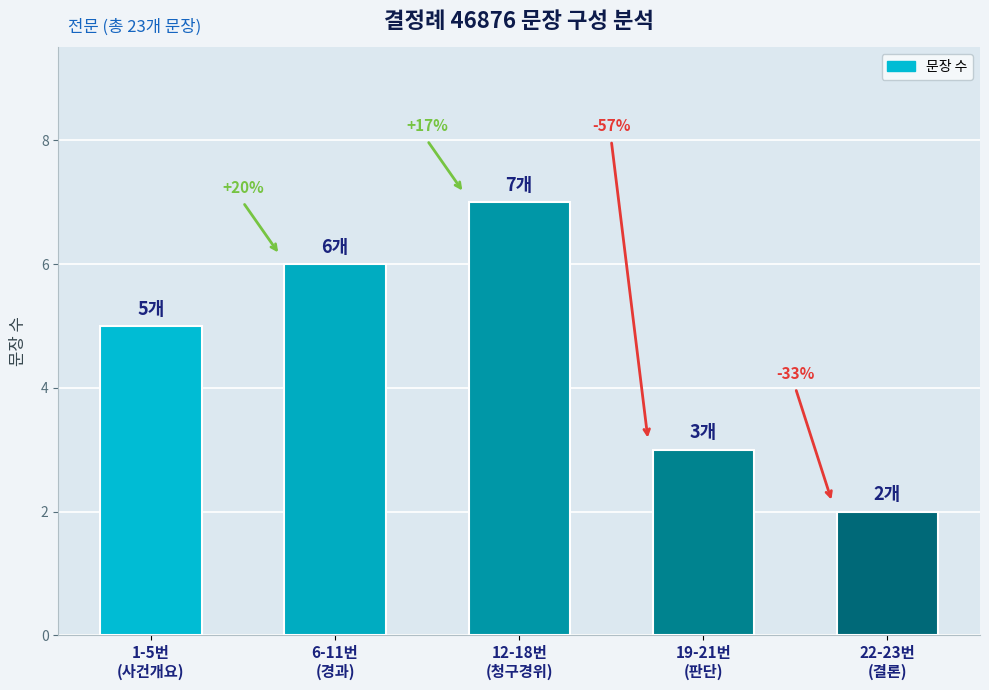

What is the average value?

5